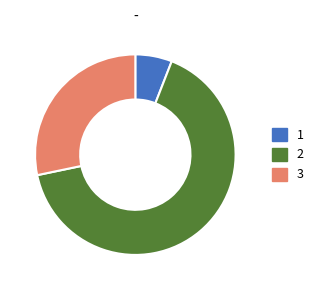

Approximately how many times larger is the value at 3 compared to 2?

0.4